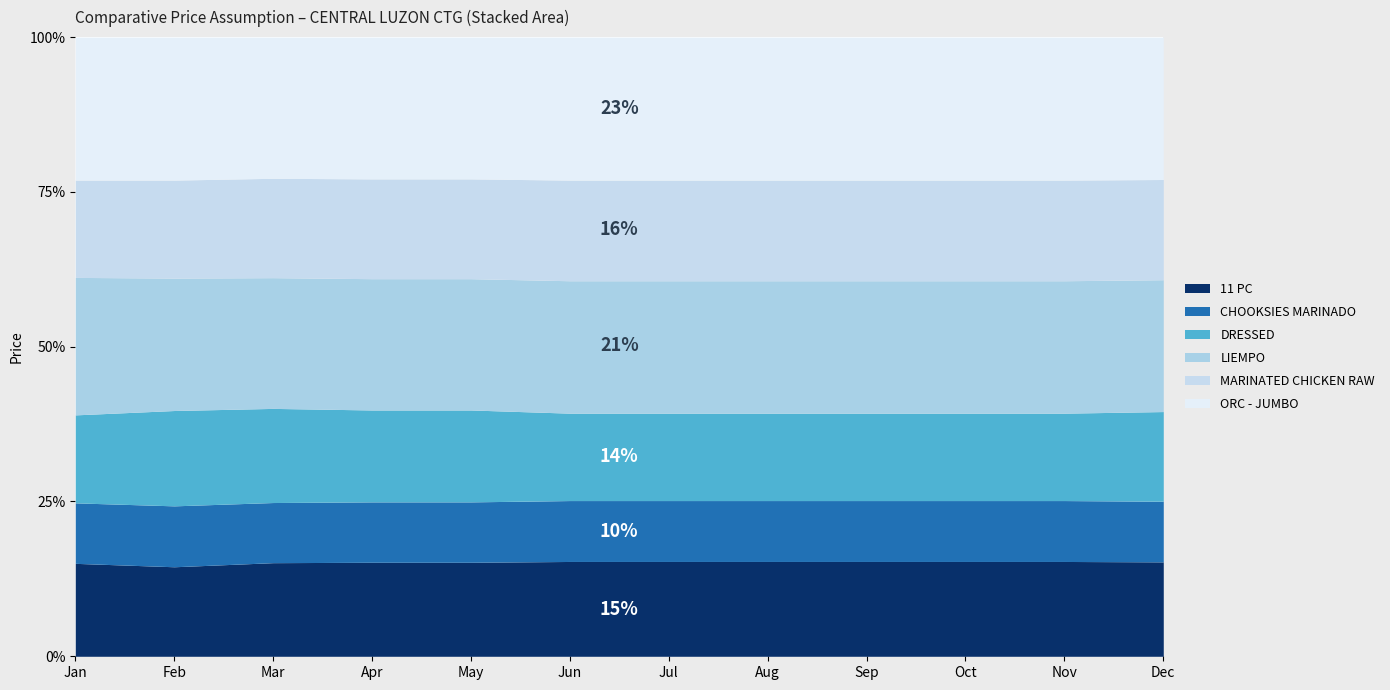

Does the chart display data point markers on the line(s)?

No